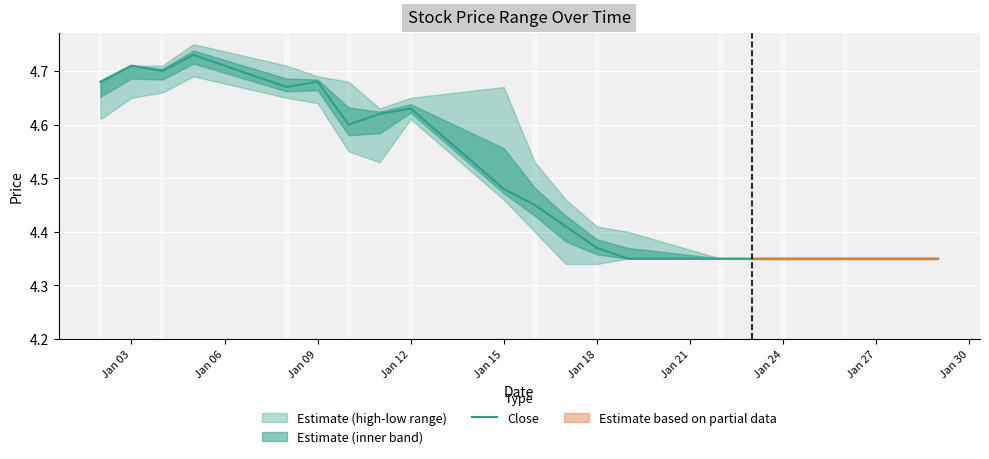

Reading right to left, extract all data points from this chart.

4.3	4.3	4.3	4.3	4.3	4.3	4.3	4.4	4.4	4.5	4.5	4.6	4.6	4.6	4.7	4.7	4.7	4.7	4.7	4.7